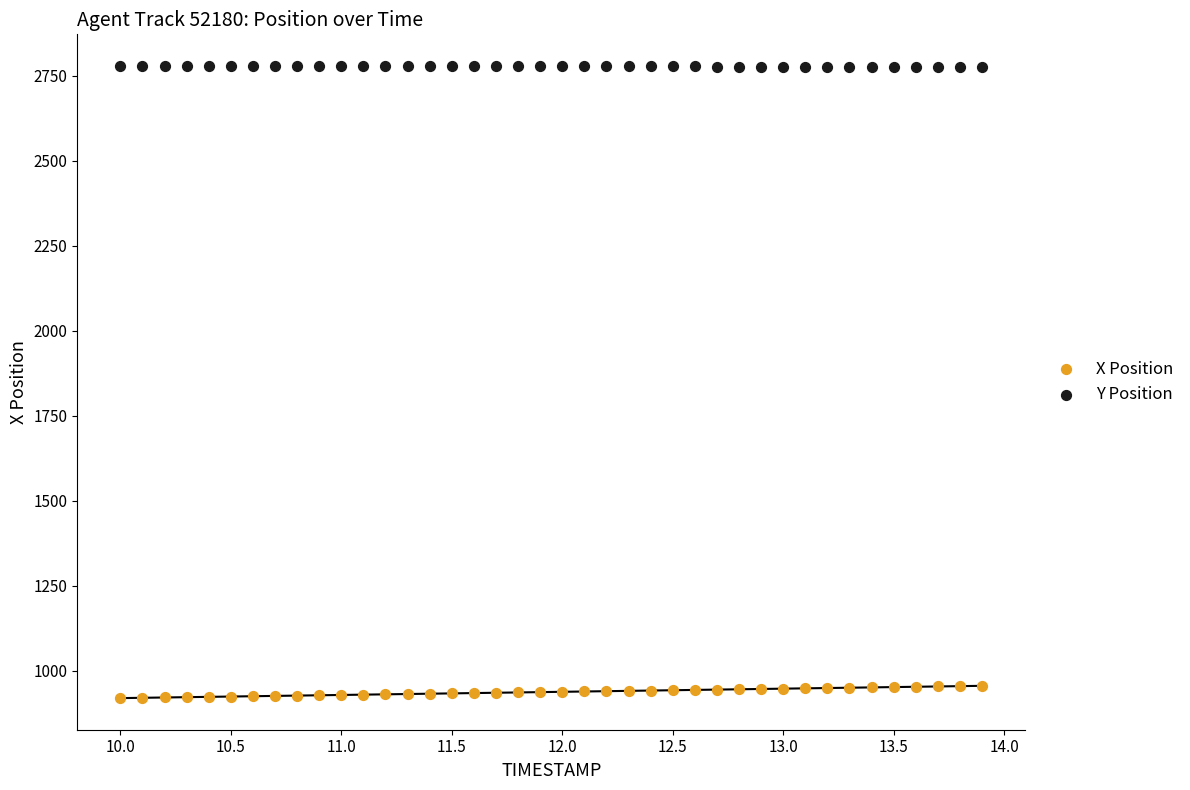

Which series has the widest spread of Y values?

X Position